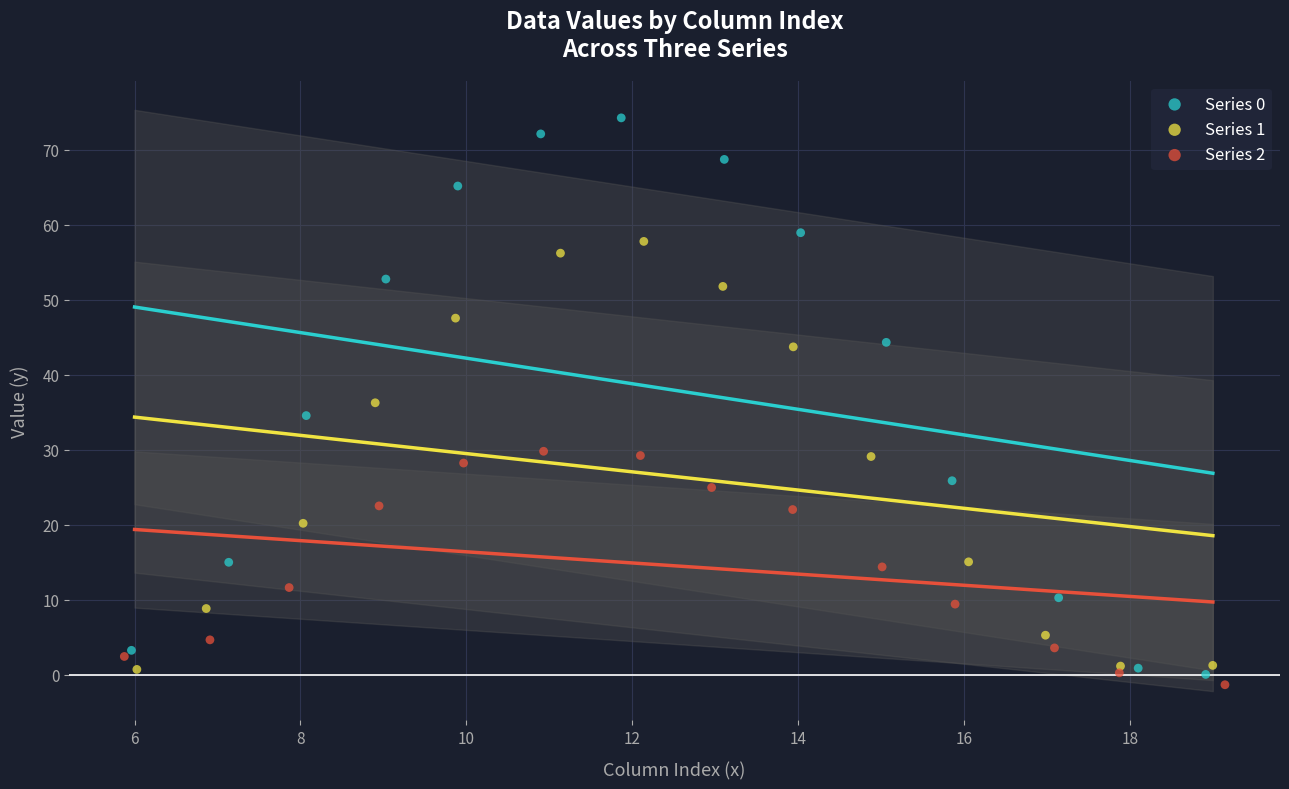

What are all the series names shown in the legend?

Series 0, Series 1, Series 2